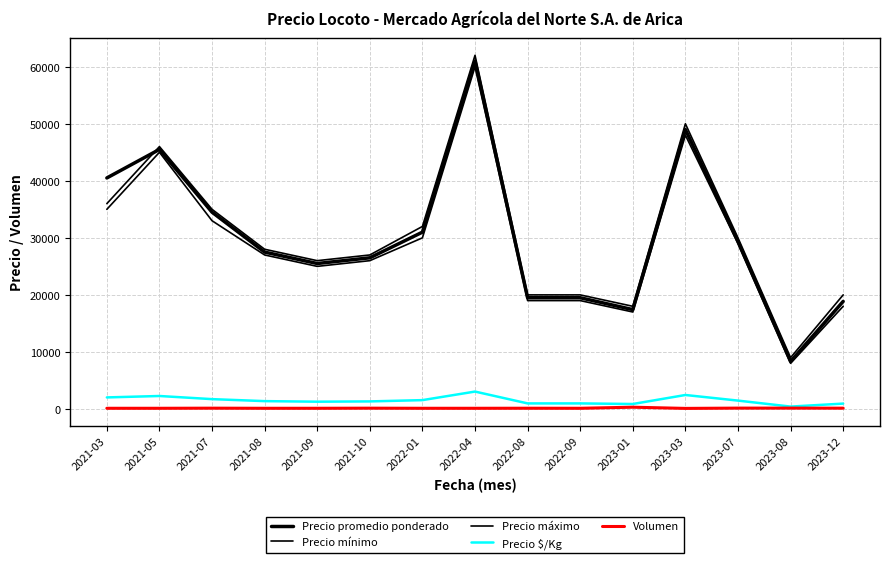

Is this an area chart (filled region under the line)?

No